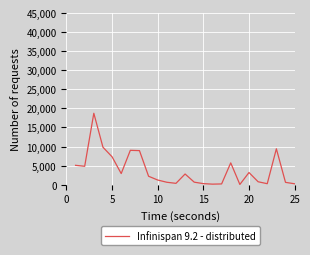

What is the maximum value shown in the chart?

18713